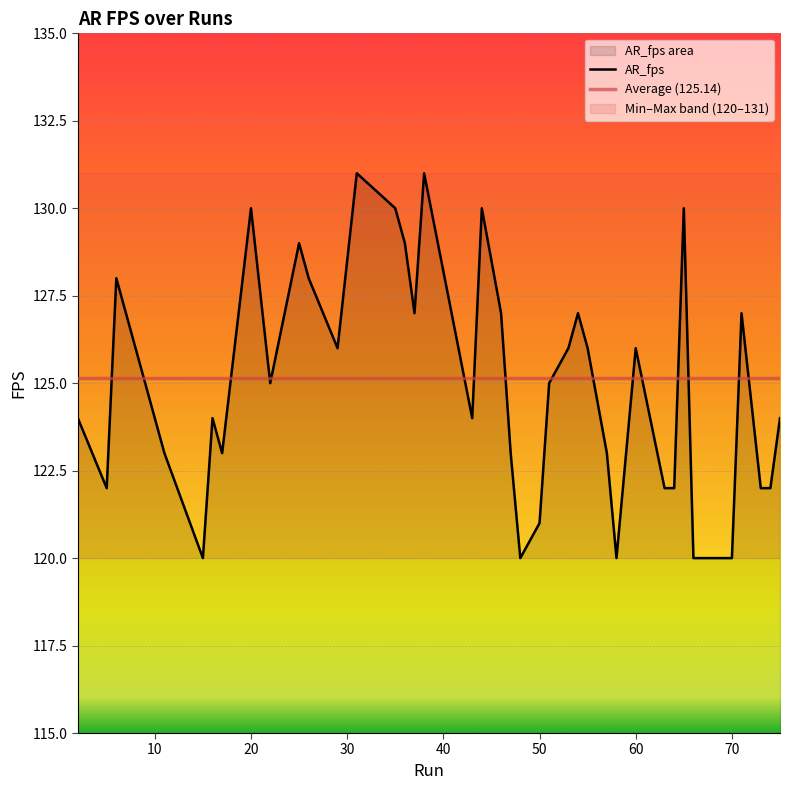

What is the sum of all values?

5001